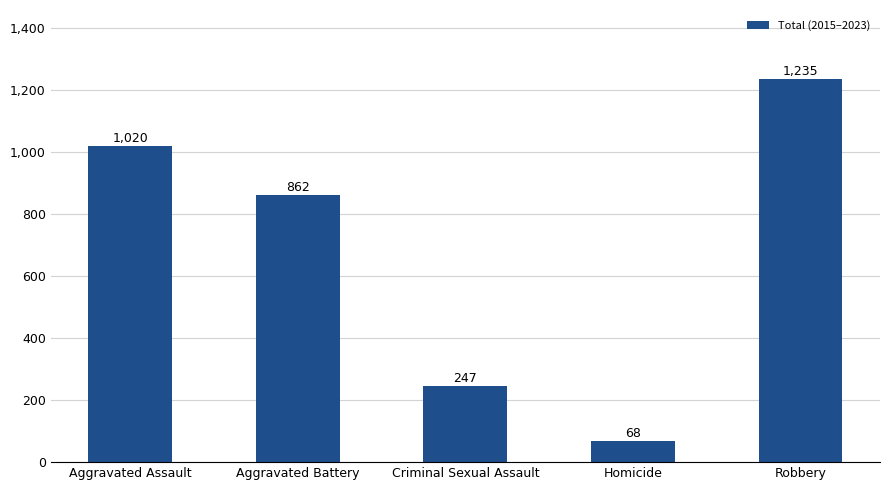

Does the chart contain stacked bars?

No